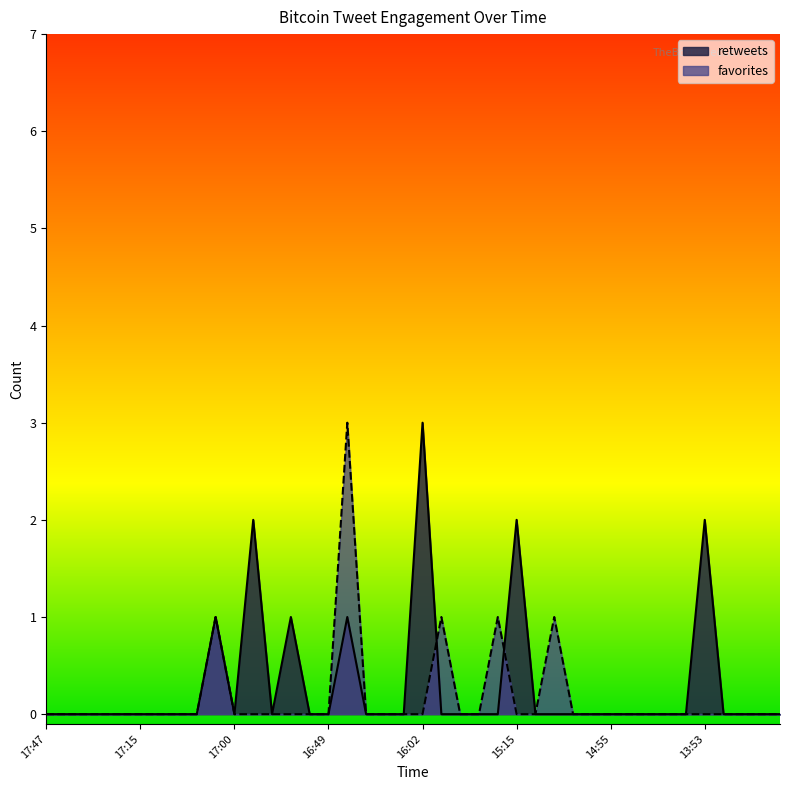

How many times do favorites and retweets cross each other?

2